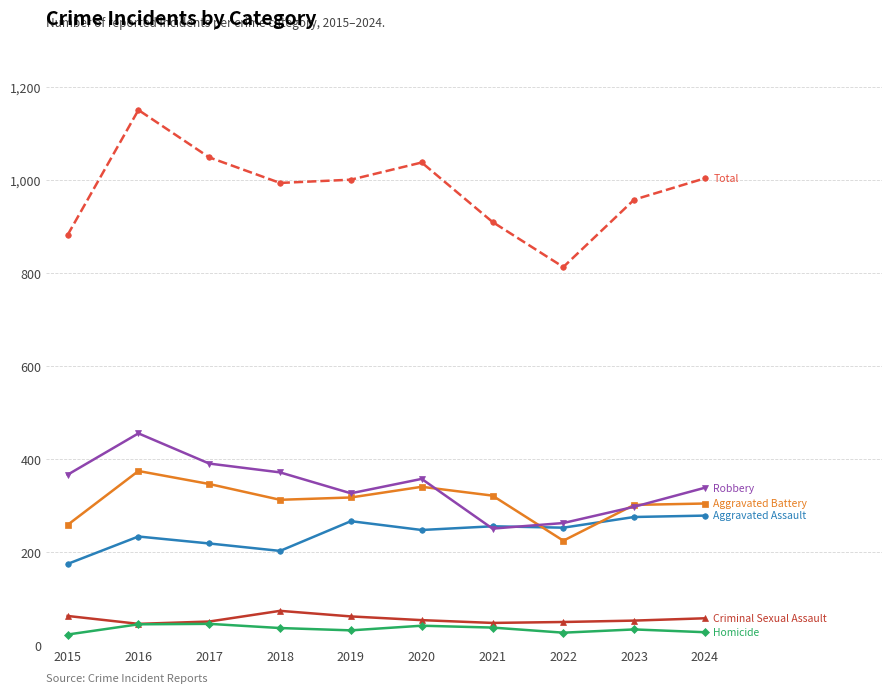

At which category is the sum across all series the highest?

2016